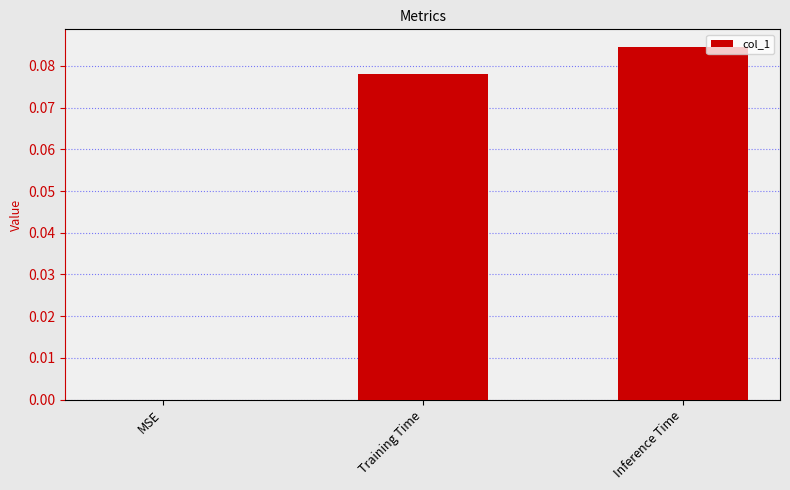

Count the values in the range 0 to 1.

3